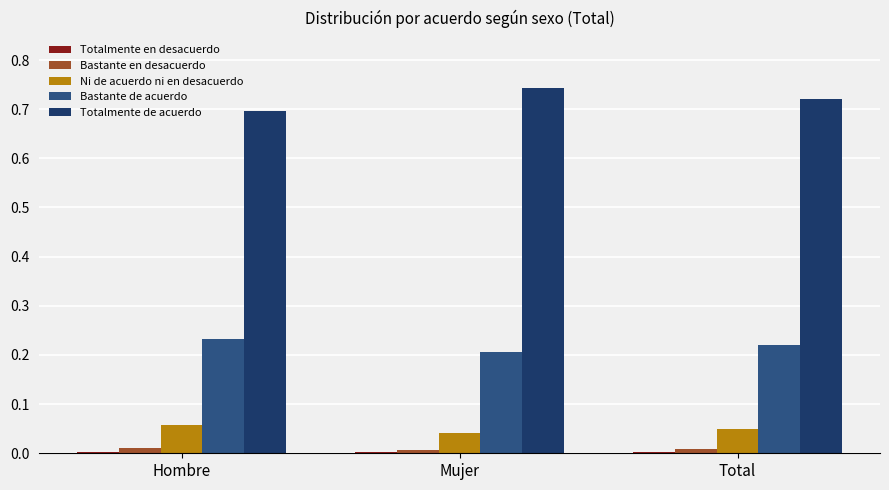

Which category has the highest value across all series?

Mujer